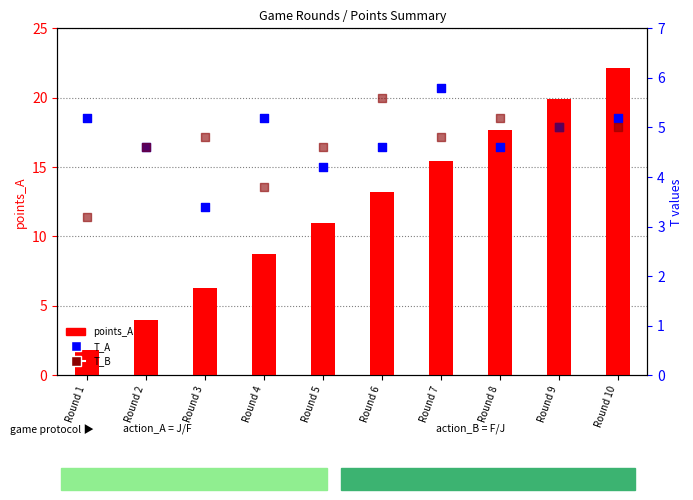

Which series has the widest spread of Y values?

points_A